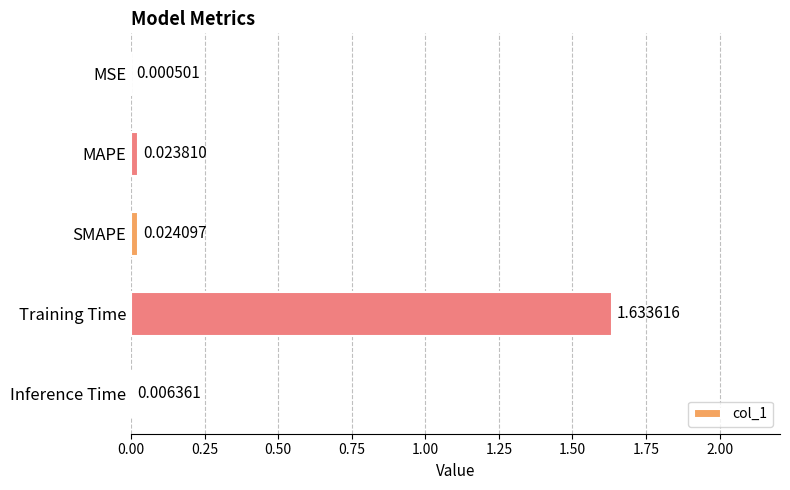

Which has a higher value, SMAPE or MAPE?

SMAPE